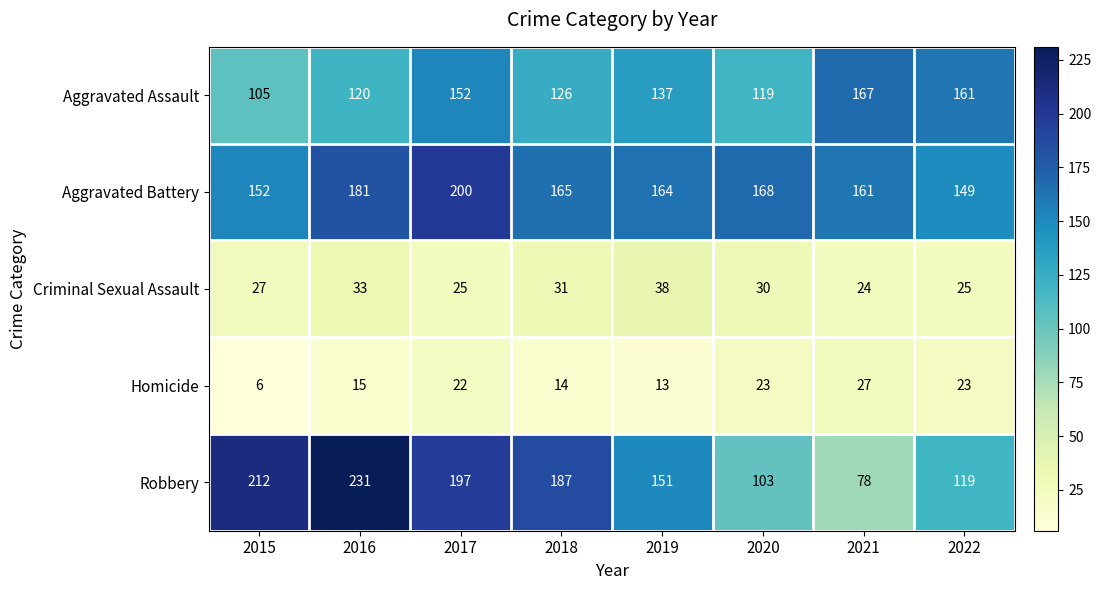

Which label corresponds to the largest value in the chart?

2016